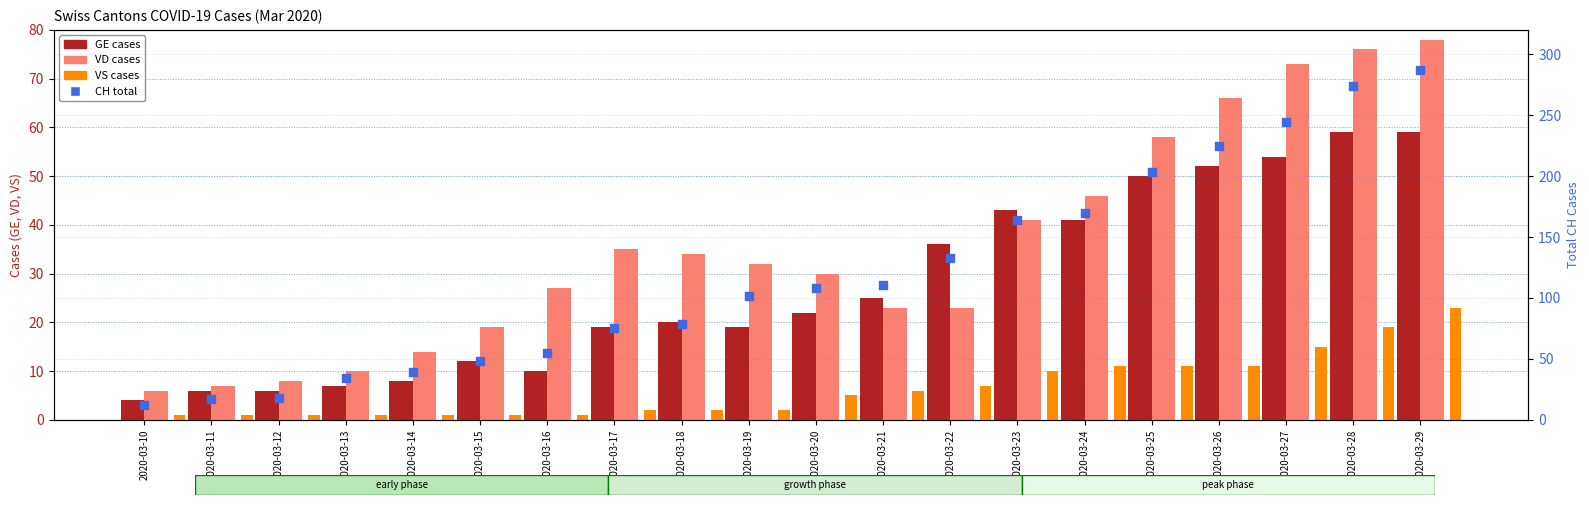

At which category is the sum across all series the highest?

2020-03-29